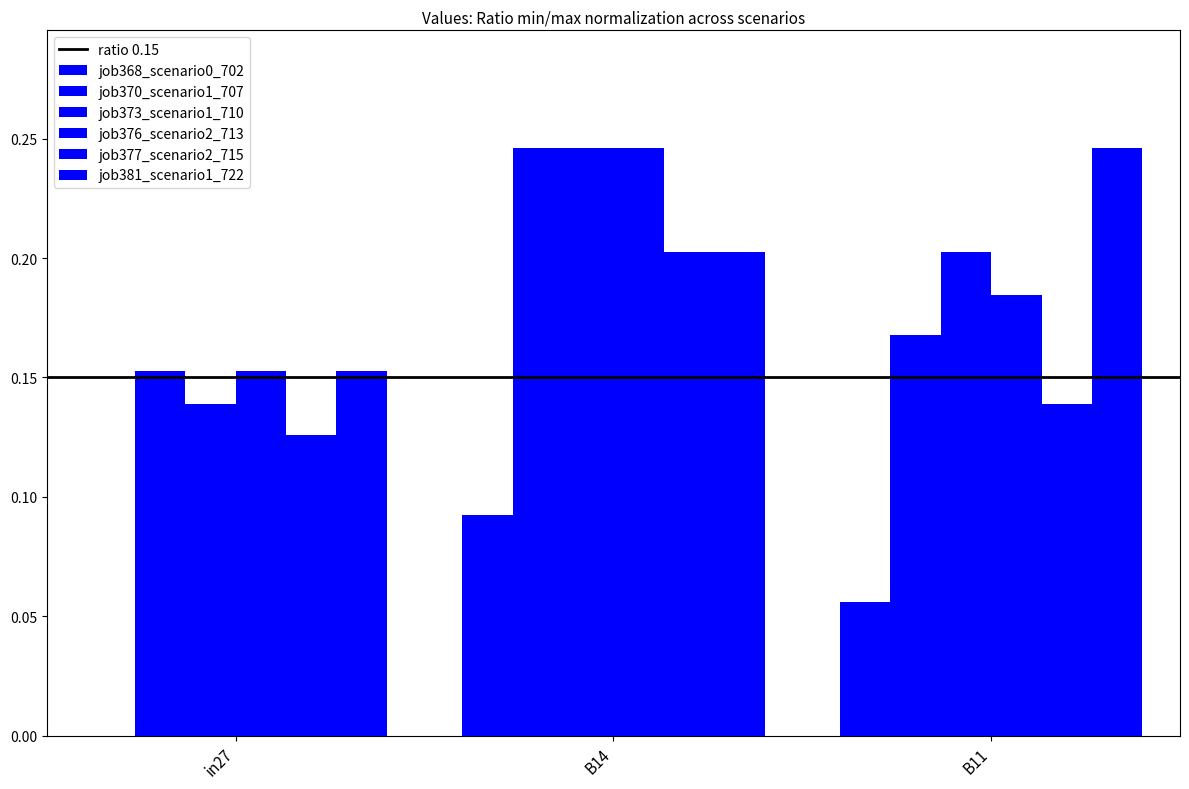

Count the number of categories in the chart.

3